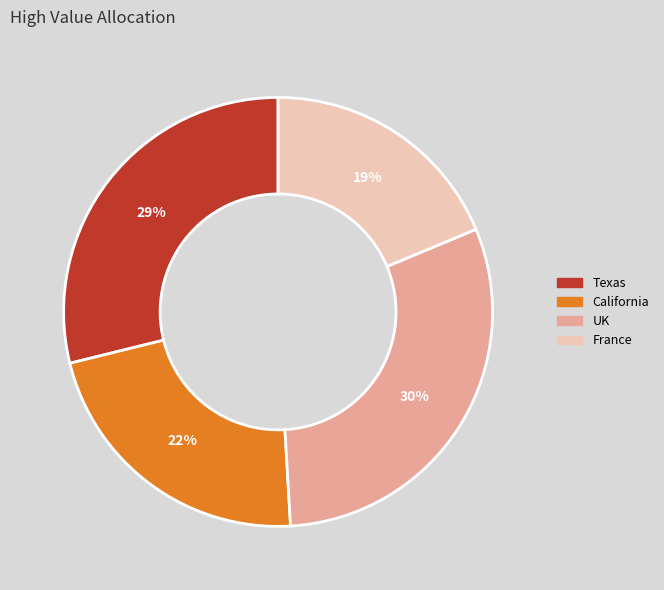

True or false: UK accounts for 18% of the total.

False